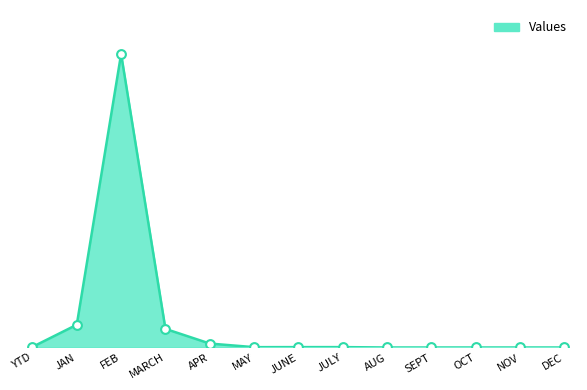

Does the chart have visible grid lines?

No